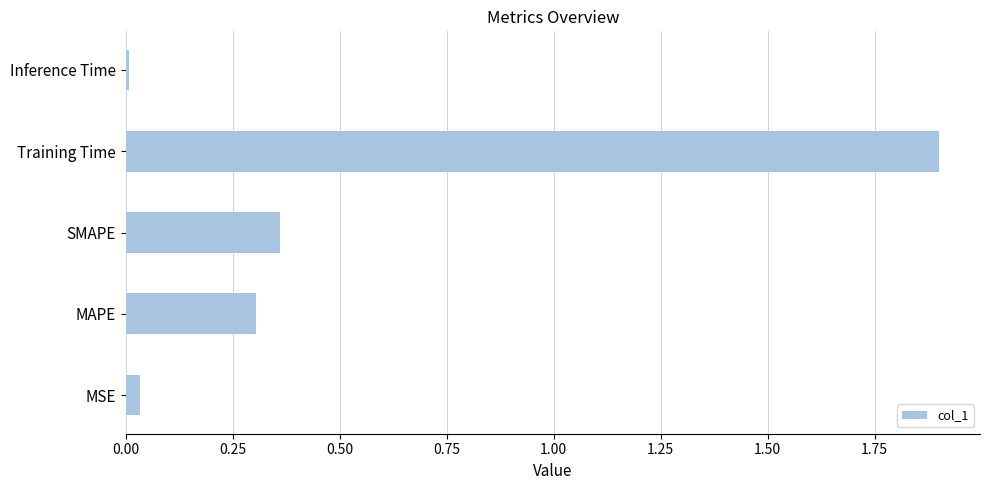

What is the sum of all values?

2.6